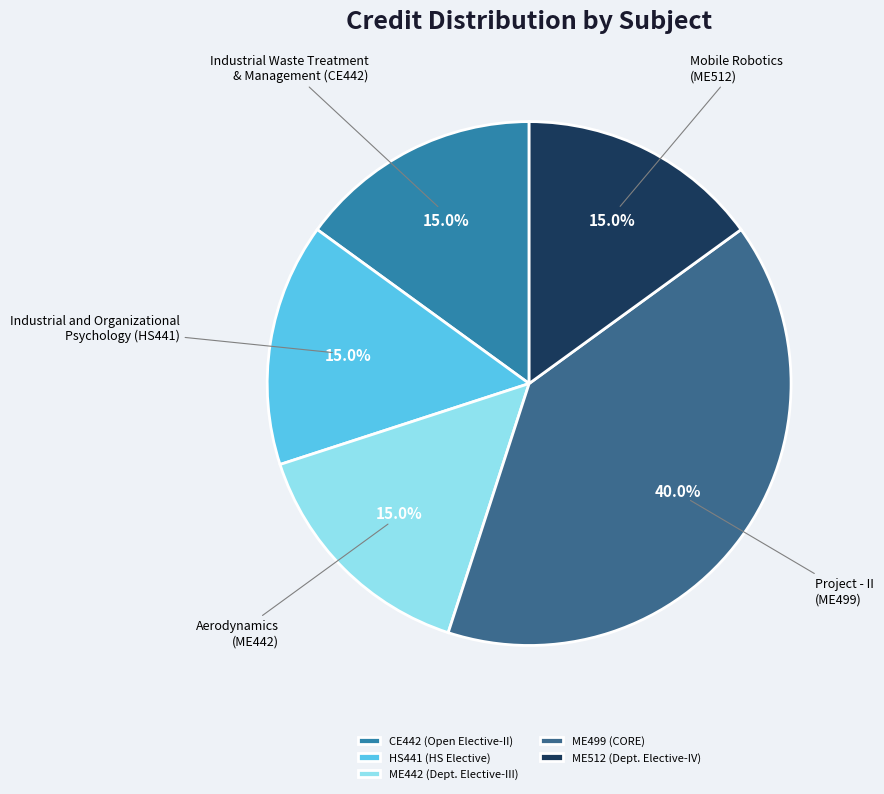

Which slice is the largest?

ME499 (CORE)